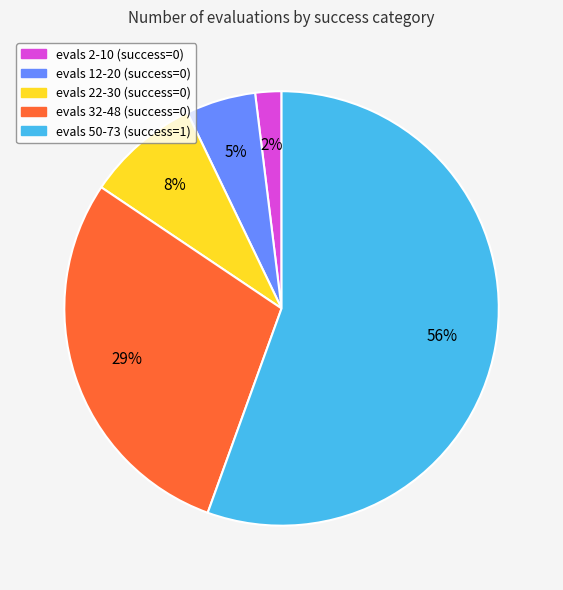

The evals 22-30 (success=0) slice represents 8% of the pie. True or false?

True